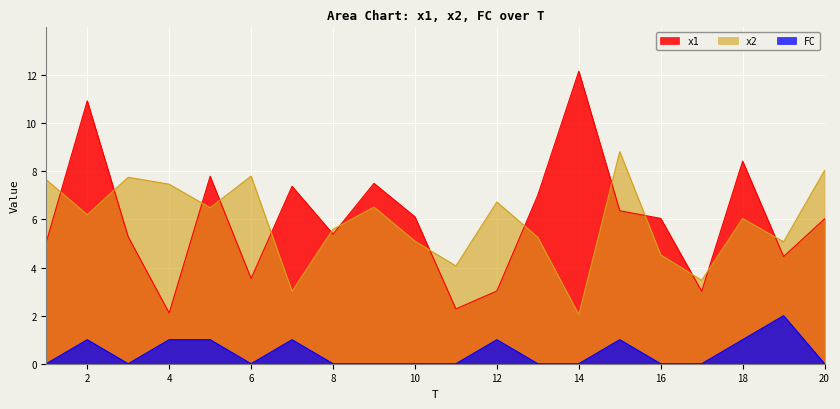

Reading left to right, what are all the values shown in this chart?

x1: 5.1	10.9	5.3	2.1	7.8	3.5	7.4	5.4	7.5	6.1	2.3	3.0	7.0	12.2	6.4	6.0	3.0	8.4	4.5	6.0
x2: 7.7	6.2	7.8	7.5	6.5	7.8	3.0	5.6	6.5	5.1	4.1	6.7	5.3	2.0	8.8	4.5	3.5	6.0	5.1	8.0
FC: 0.0	1.0	0.0	1.0	1.0	0.0	1.0	0.0	0.0	0.0	0.0	1.0	0.0	0.0	1.0	0.0	0.0	1.0	2.0	0.0